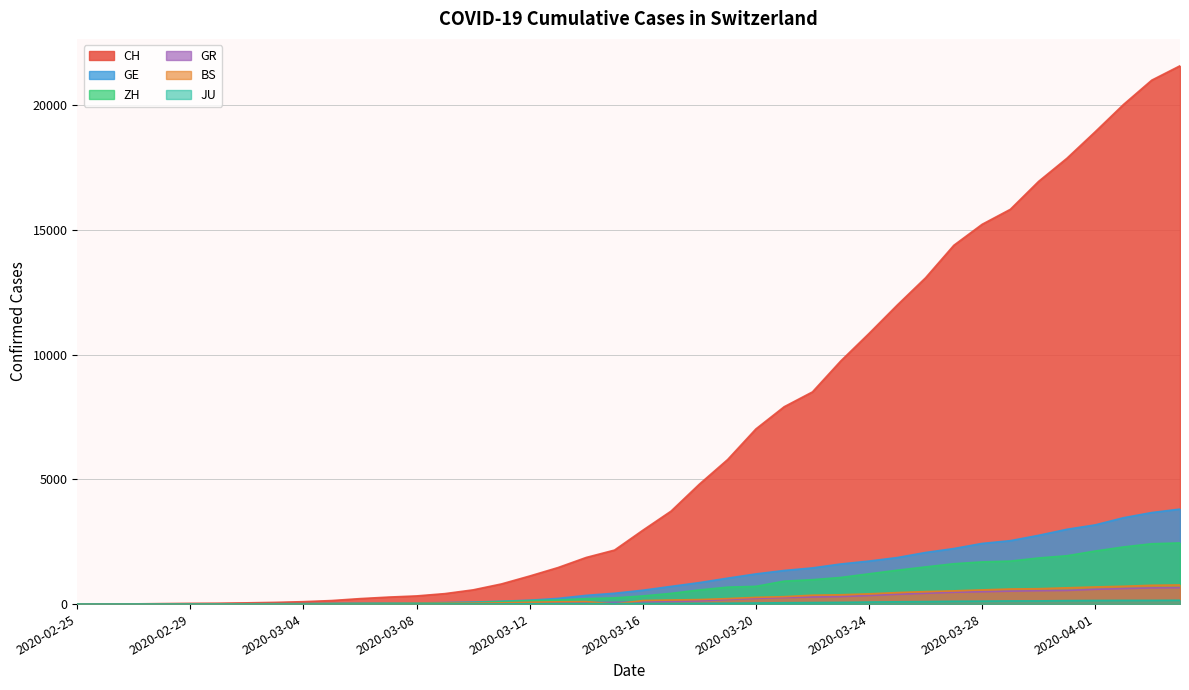

What is the total value across all series at 2020-03-14?

2611